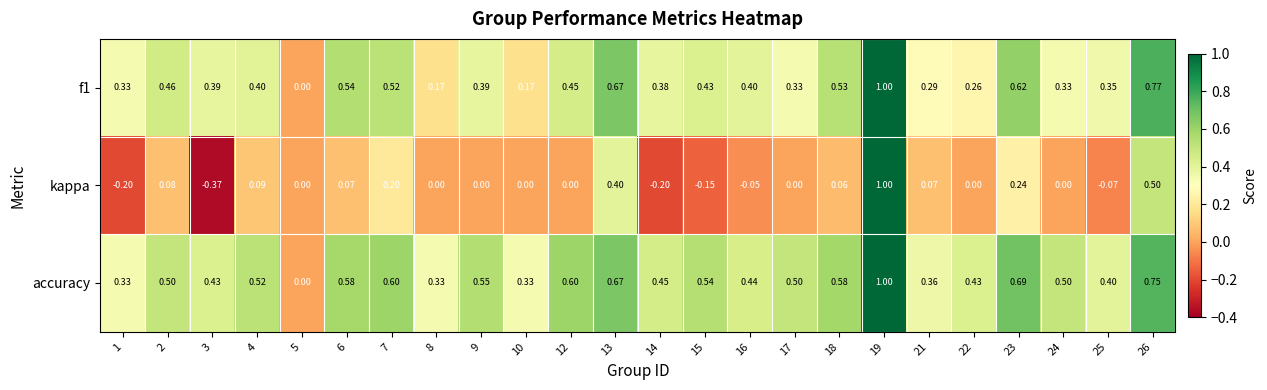

List the series in order of their overall mean, highest first.

accuracy, f1, kappa